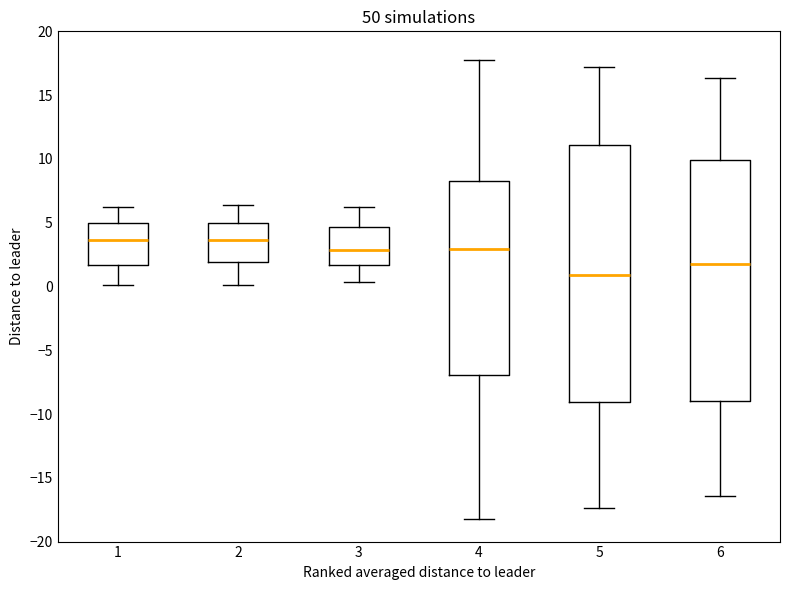

Reading left to right, transcribe this box plot: for each box, give where its median line is, the range the box spans, and where its two whiskers end, as read against the y-axis. The values are not printed on the chart, so give them approximately, as read against the axis.

1: median 3.5, box 1.5 to 5.0, whiskers 0.0 to 6.0
2: median 3.5, box 2.0 to 5.0, whiskers 0.0 to 6.5
3: median 3.0, box 1.5 to 4.5, whiskers 0.5 to 6.0
4: median 3.0, box -7.0 to 8.0, whiskers -18.0 to 17.5
5: median 1.0, box -9.0 to 11.0, whiskers -17.5 to 17.0
6: median 2.0, box -9.0 to 10.0, whiskers -16.5 to 16.5